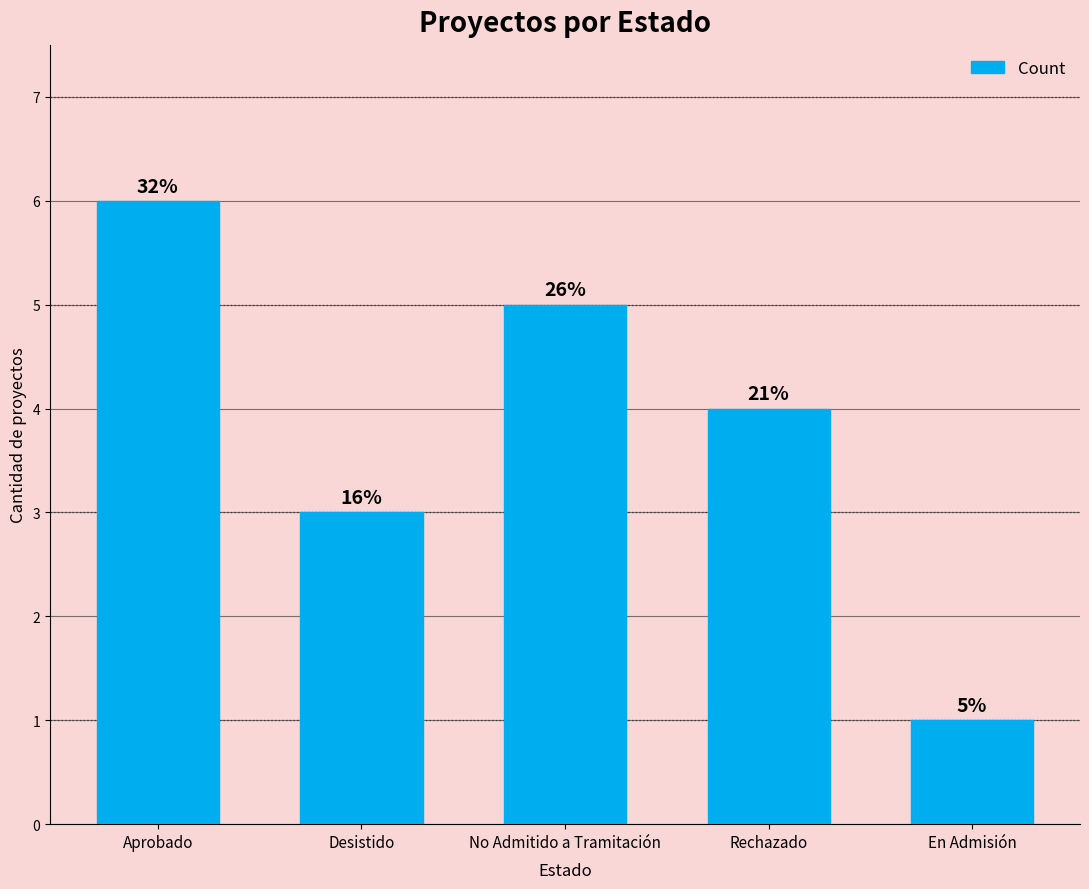

At which category does the chart reach its minimum across all series?

En Admisión